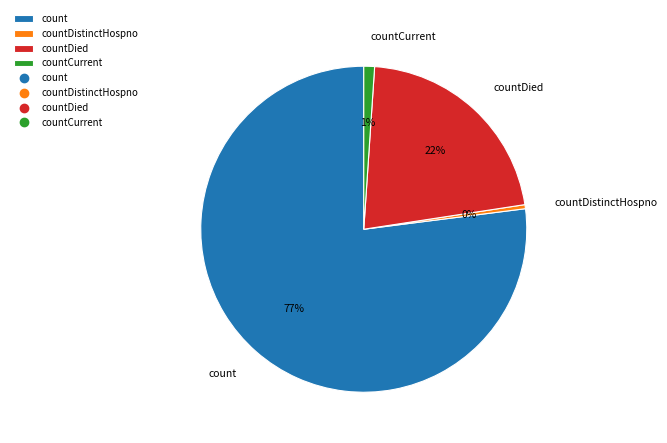

Does countCurrent account for over 50% of the chart?

No